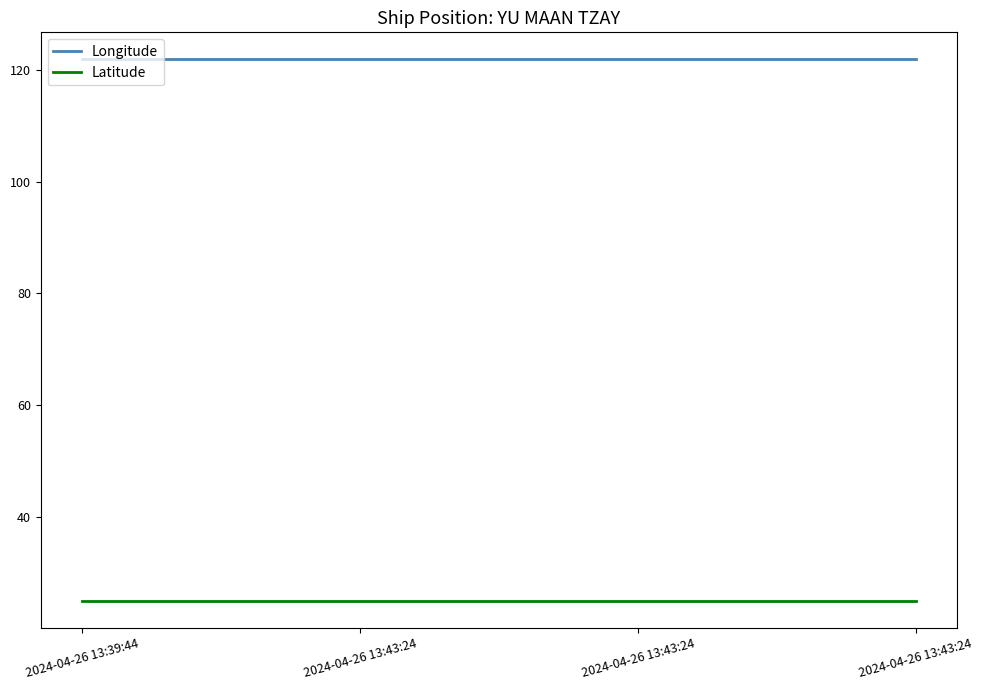

Count the number of categories in the chart.

4